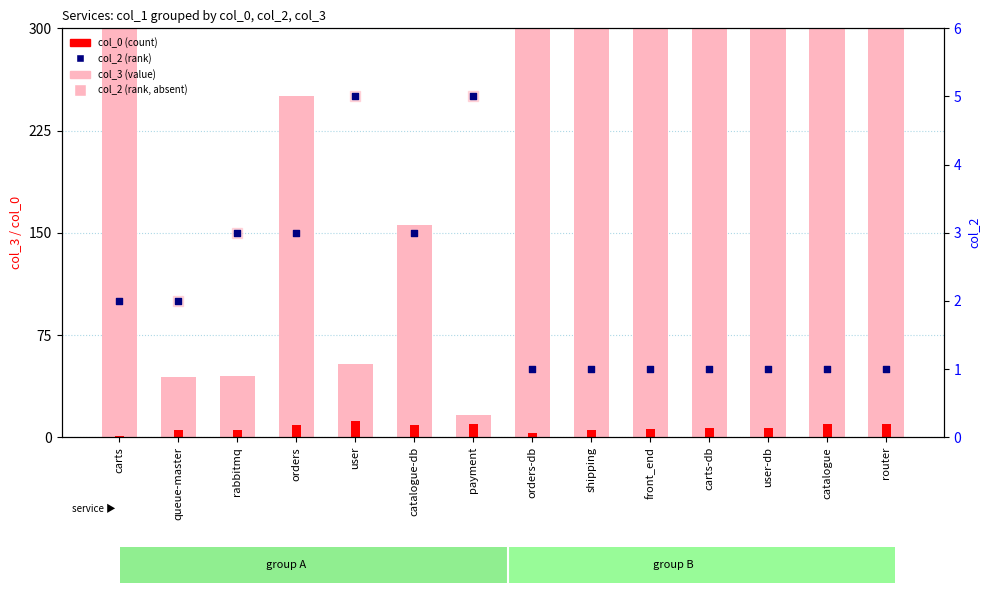

Which series reaches the maximum Y coordinate?

col_3 (value)